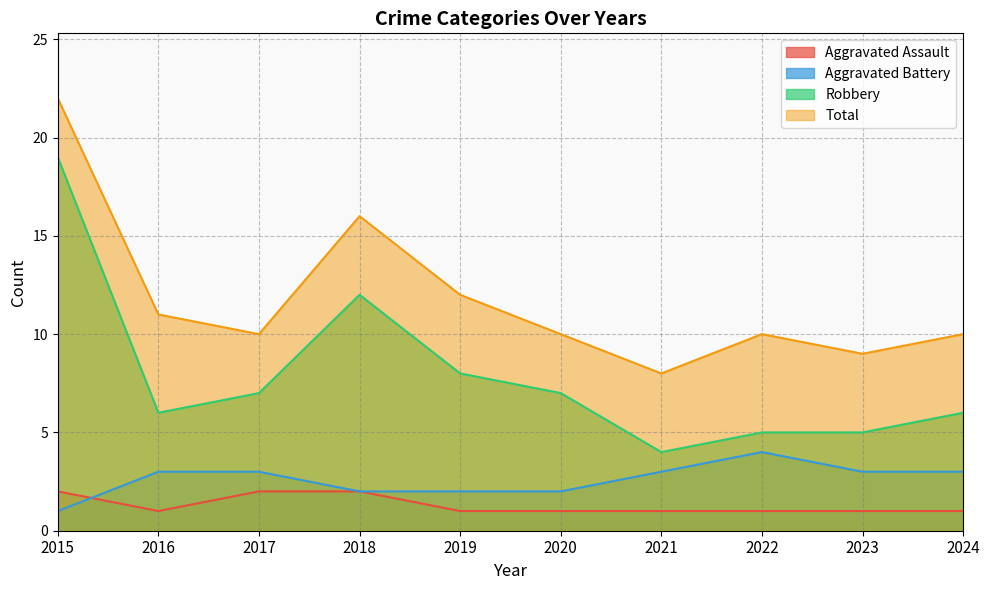

True or false: Aggravated Battery and Robbery cross at least once.

False